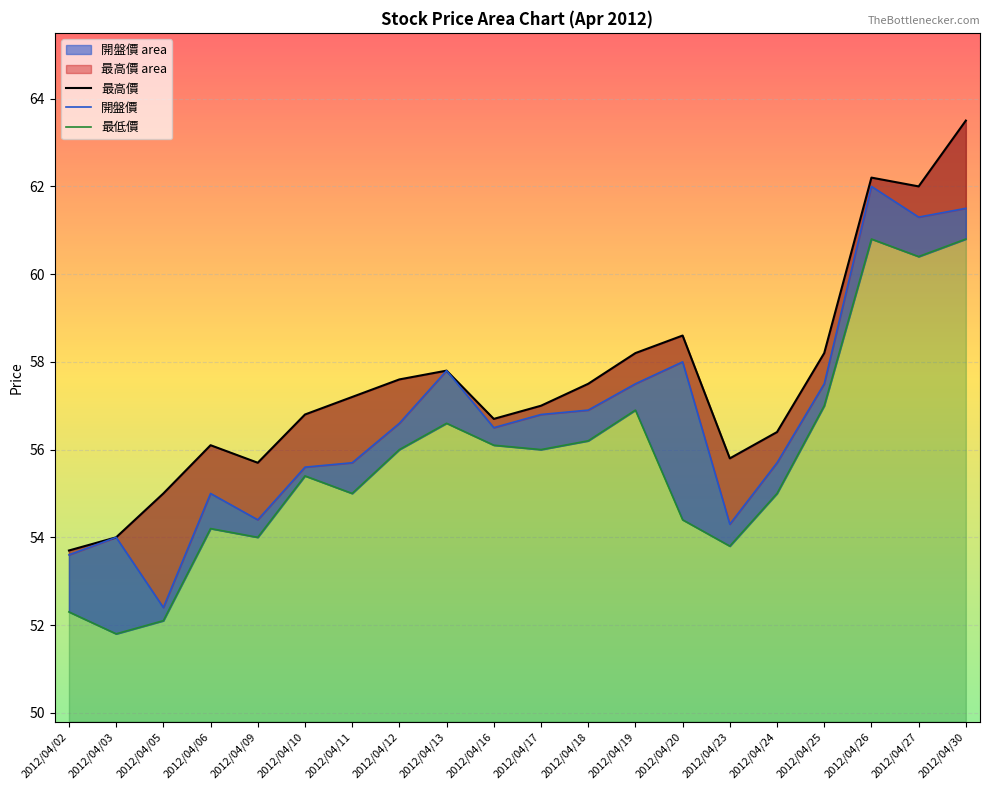

True or false: 最低價 and 最高價 cross at least once.

False